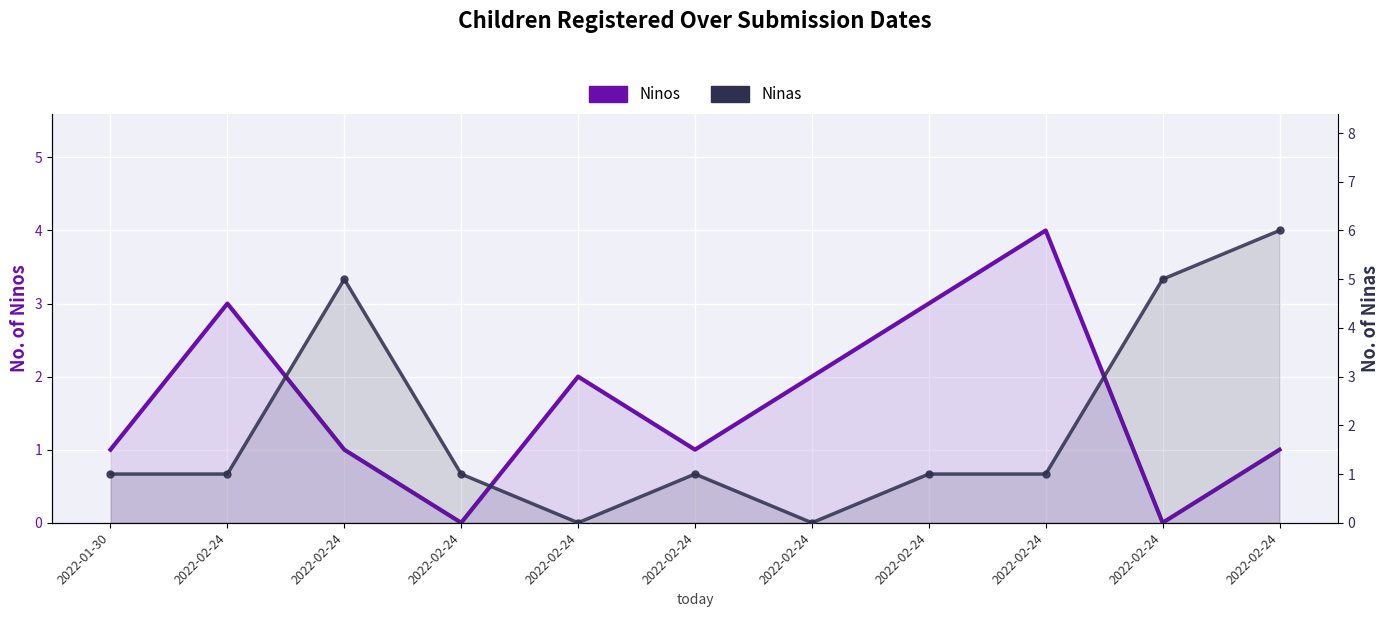

Between 2022-02-24 and 2022-02-24, which is larger?

2022-02-24